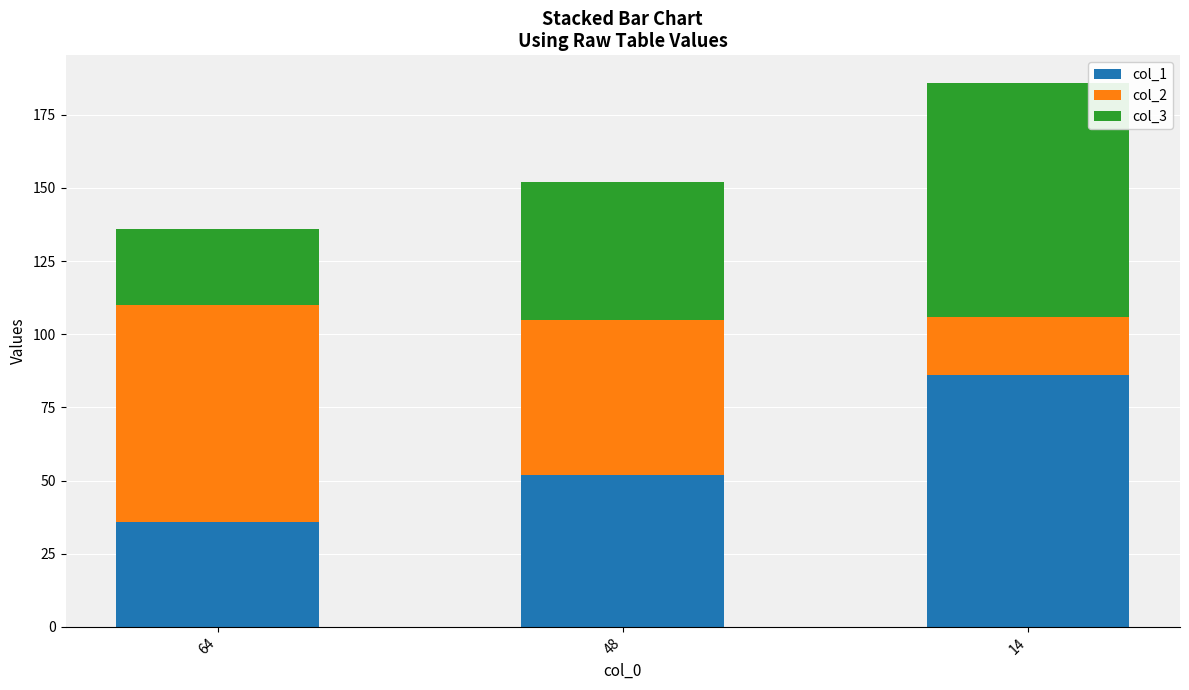

How many bars are there in total?

3